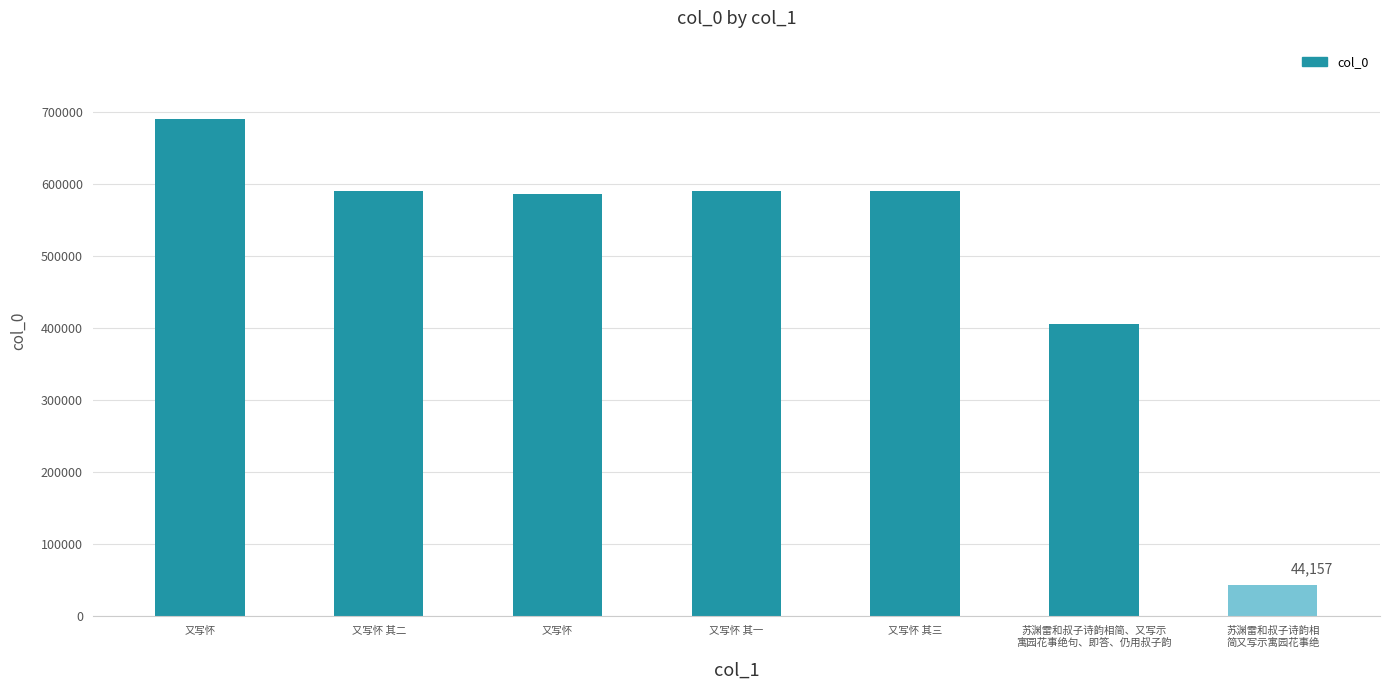

How many bars are there in total?

7